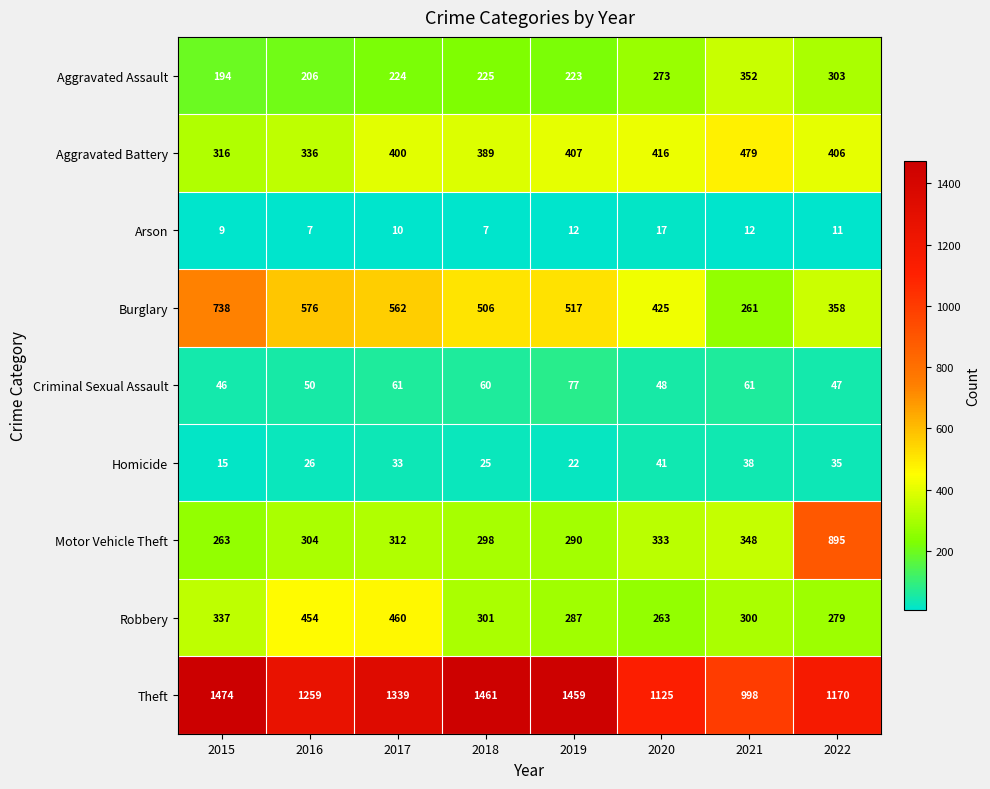

At how many categories does at least one series exceed 910?

8